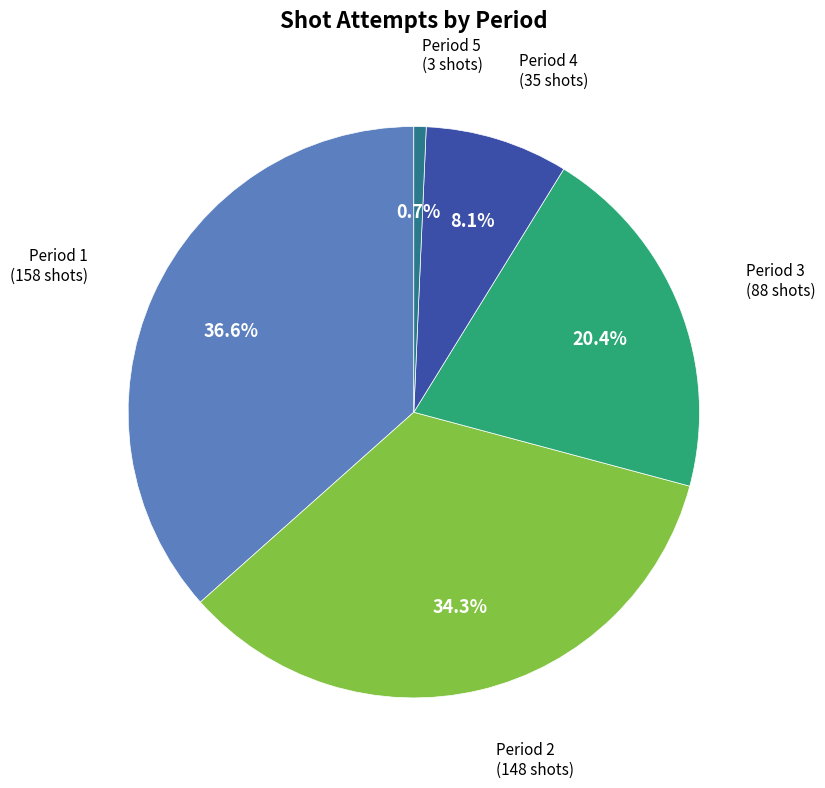

Which category has the smallest portion of the pie?

Period 5